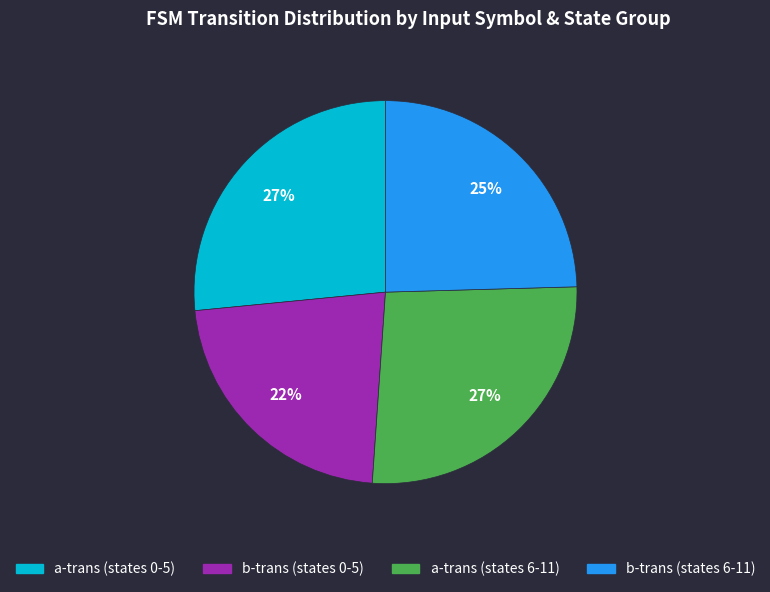

Does any single category account for the majority?

No